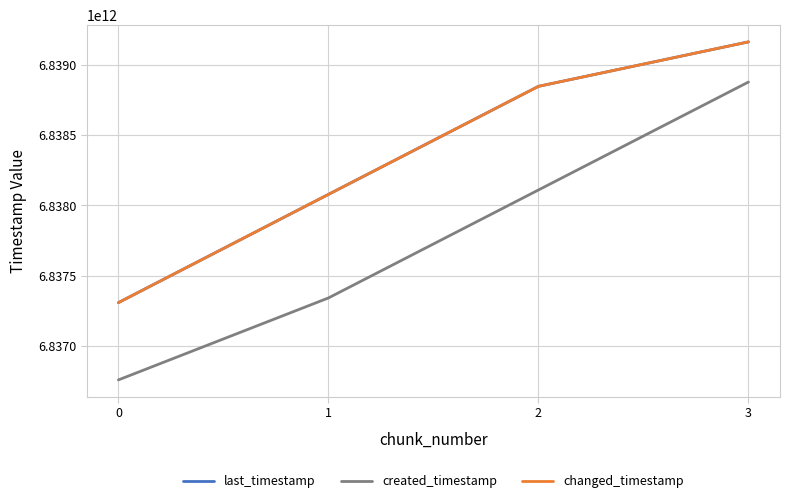

Is this an area chart (filled region under the line)?

No